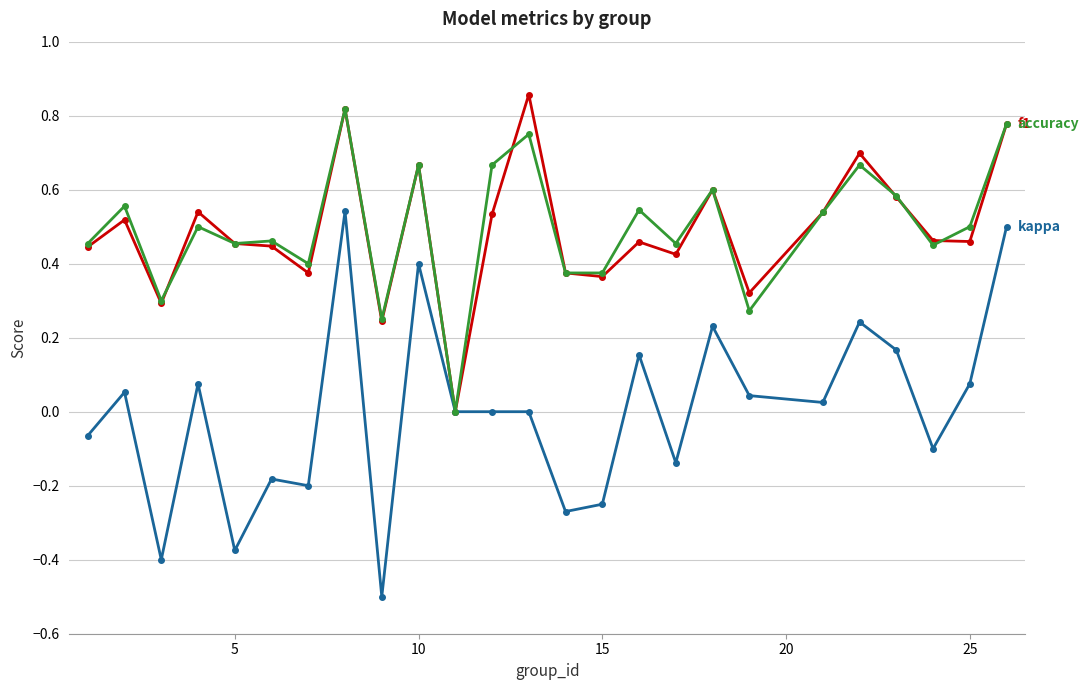

What is the minimum value shown in the chart?

-0.5